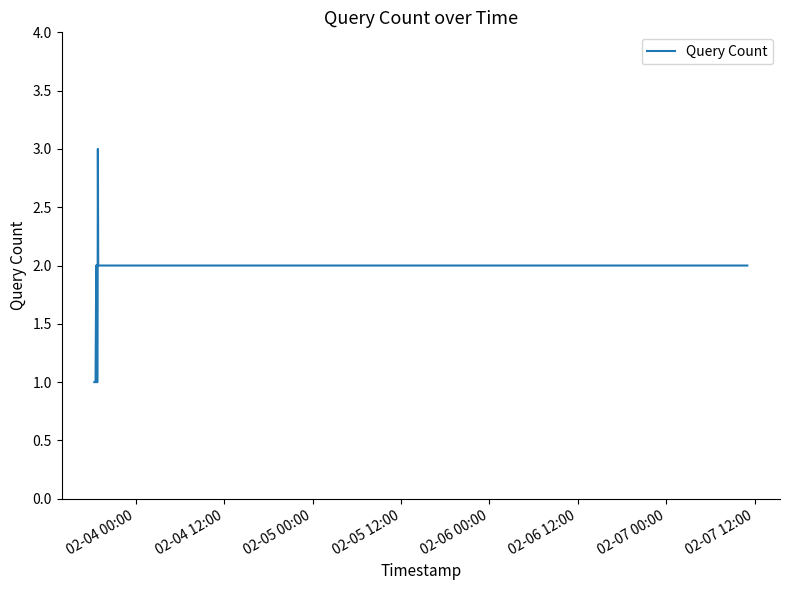

What is the maximum value shown in the chart?

3